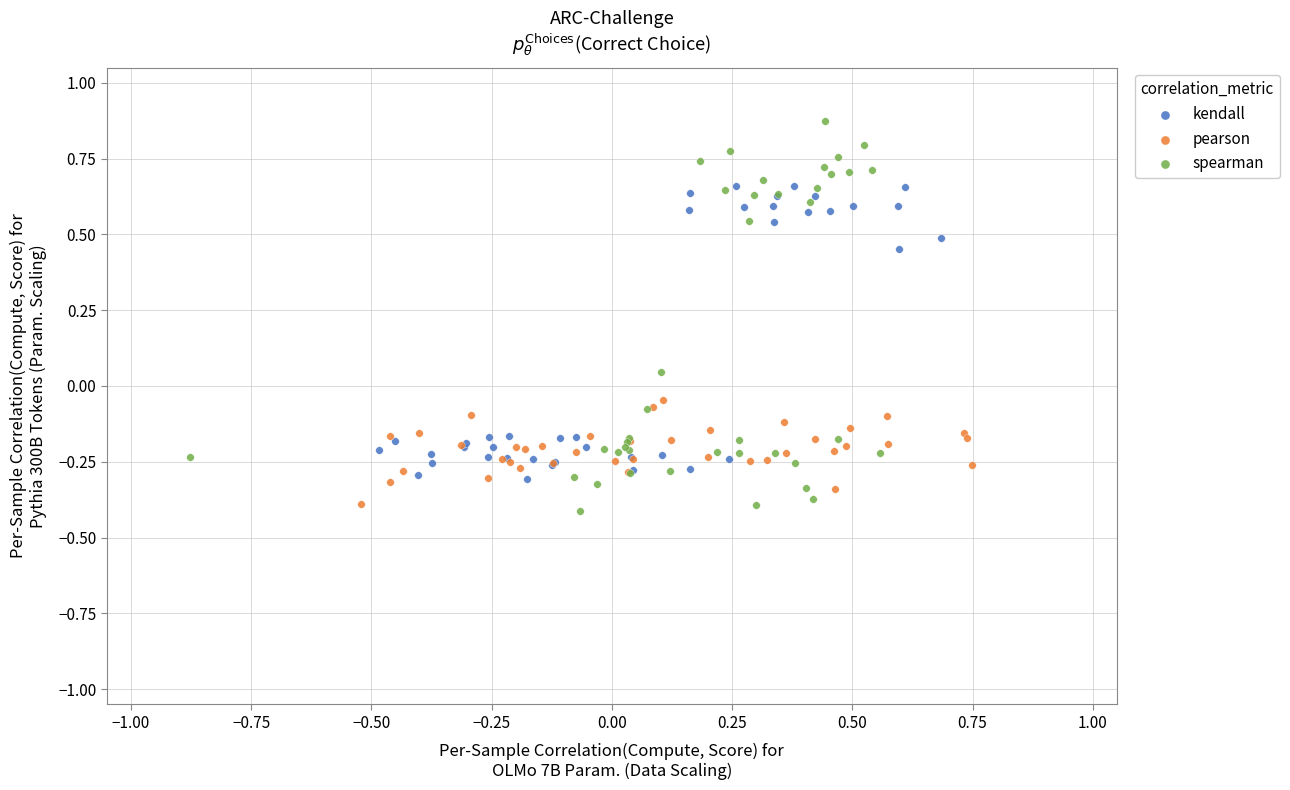

Which series contains the lowest Y value?

spearman